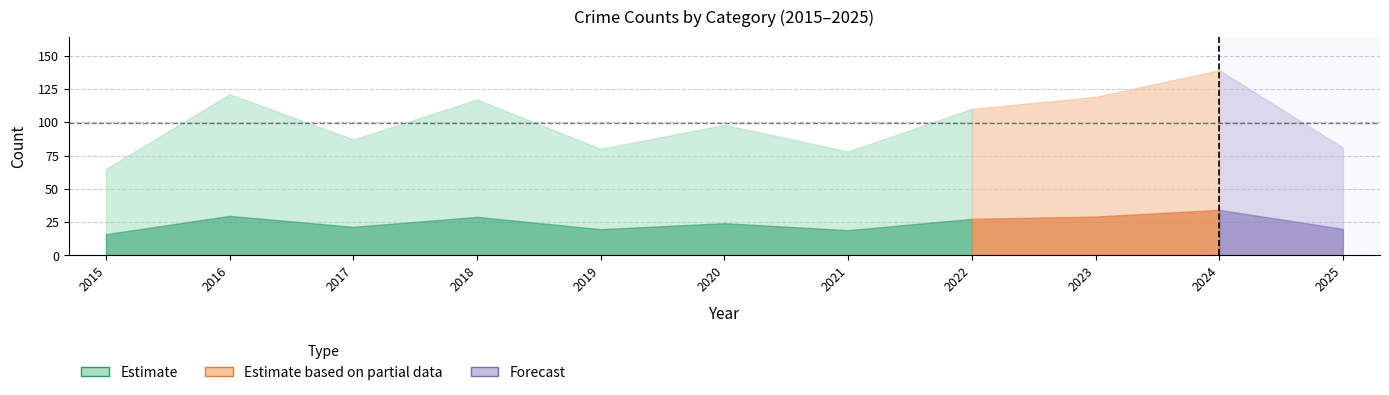

Does the chart have visible grid lines?

Yes